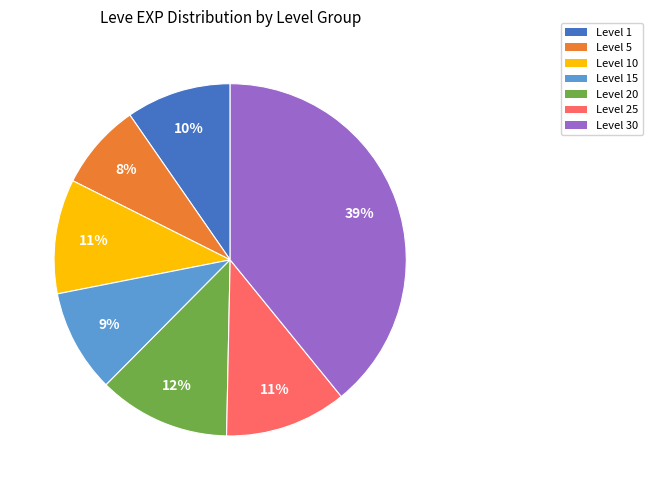

Does any single category account for the majority?

No